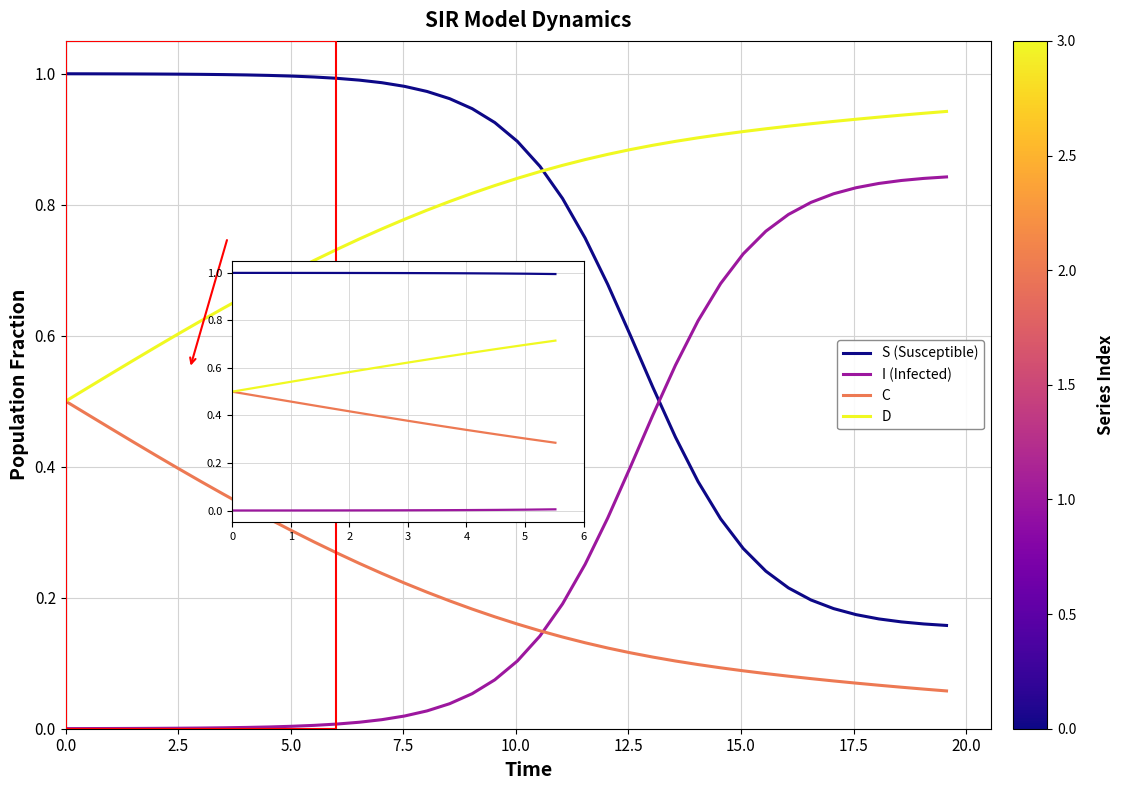

Rank the series by their maximum value, from highest to lowest.

S (Susceptible), D, I (Infected), C